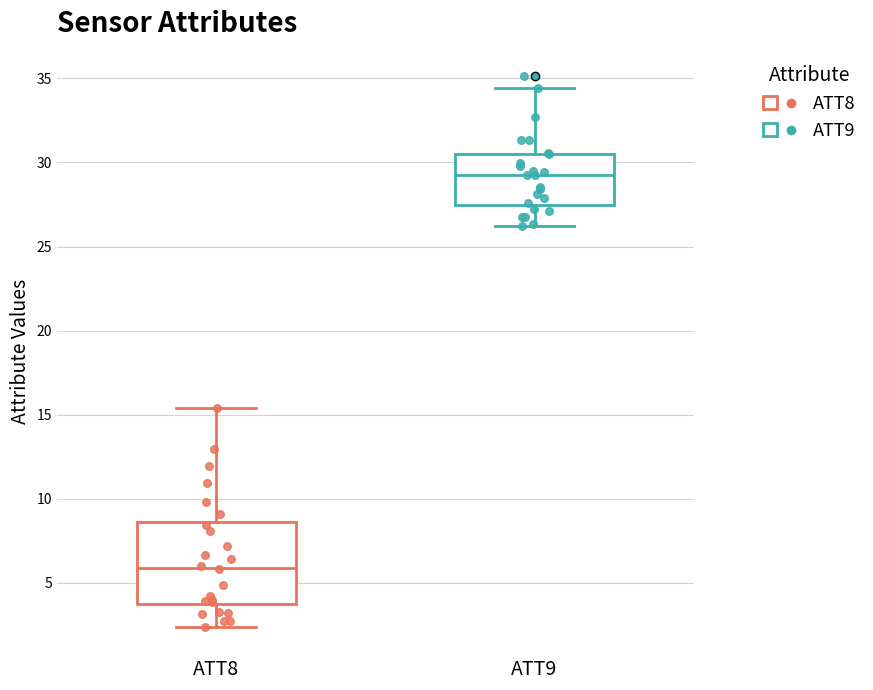

Reading left to right, transcribe this box plot: for each box, give where its median line is, the range the box spans, and where its two whiskers end, as read against the y-axis. The values are not printed on the chart, so give them approximately, as read against the axis.

ATT8: median 6.0, box 3.5 to 8.5, whiskers 2.5 to 15.5
ATT9: median 29.5, box 27.5 to 30.5, whiskers 26.0 to 34.5